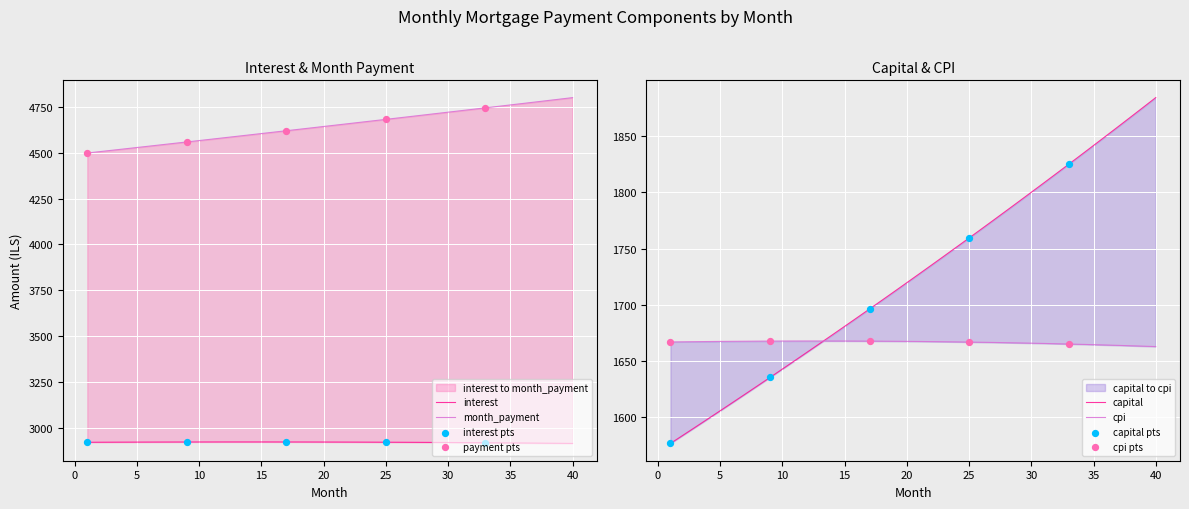

Which series reaches the maximum Y coordinate?

month_payment